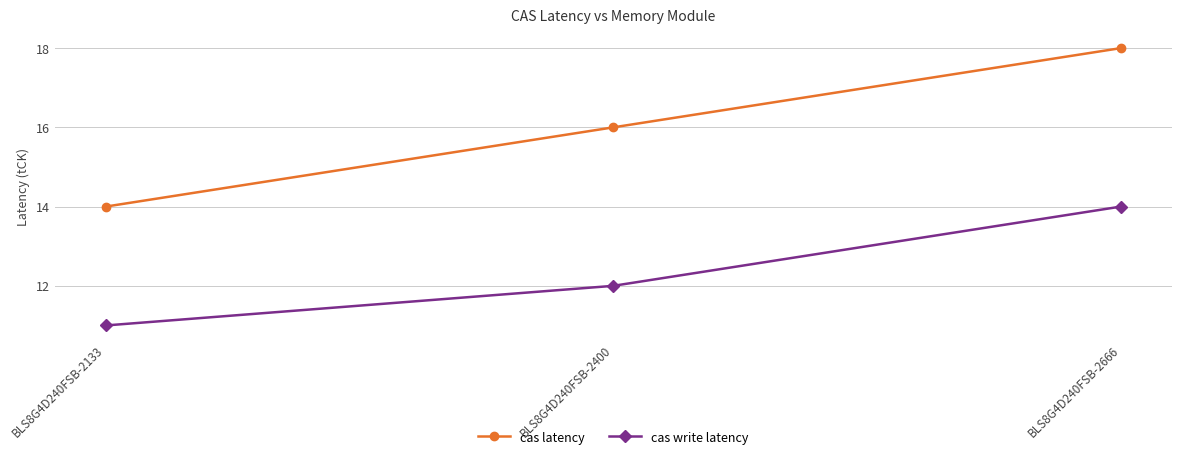

Which series has the largest range (max minus min)?

cas latency